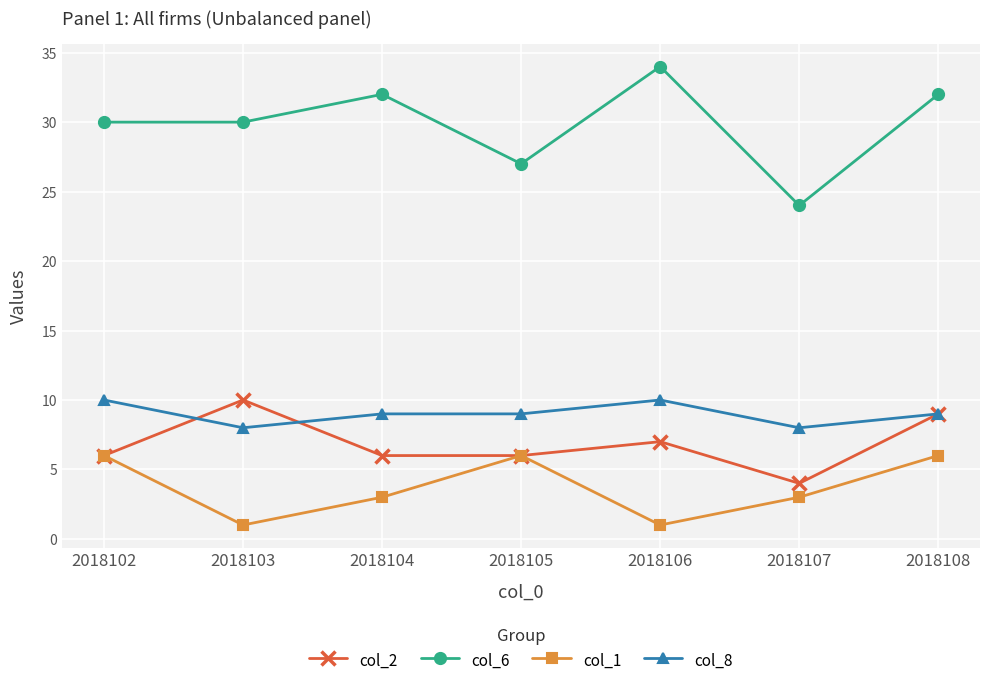

How many distinct data groups are displayed?

4